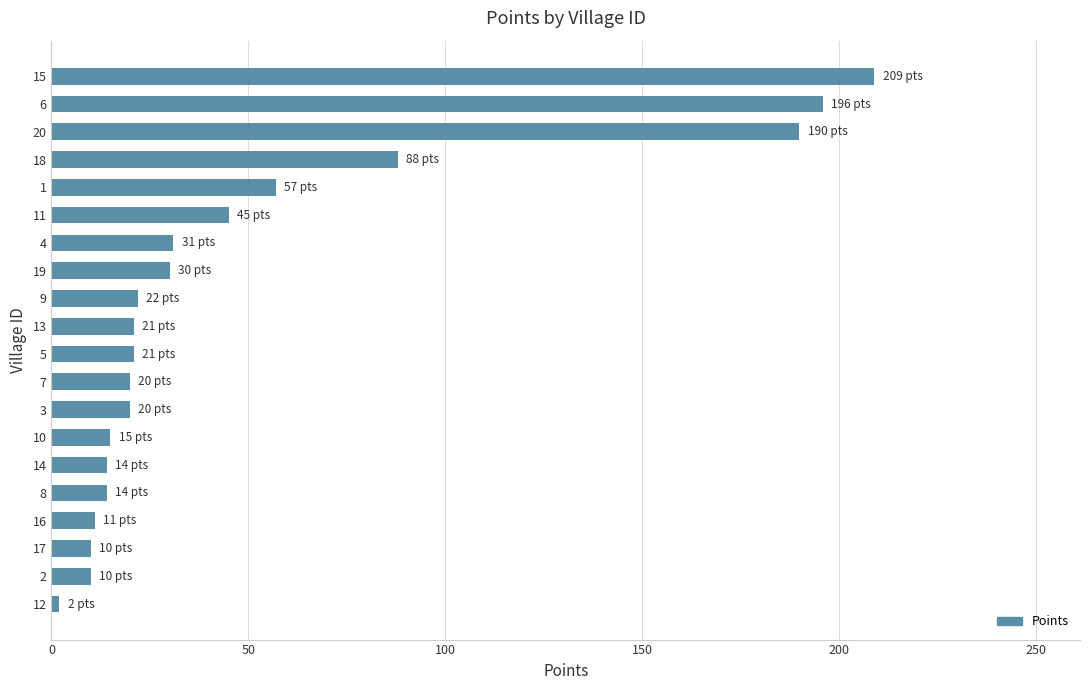

Is it true that the value at 14 is 14?

True